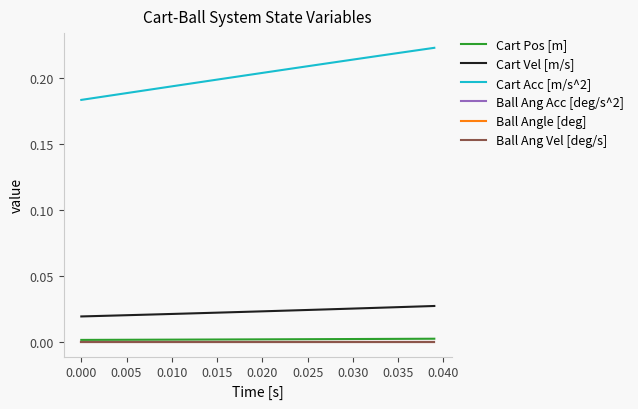

Does the chart display data point markers on the line(s)?

No